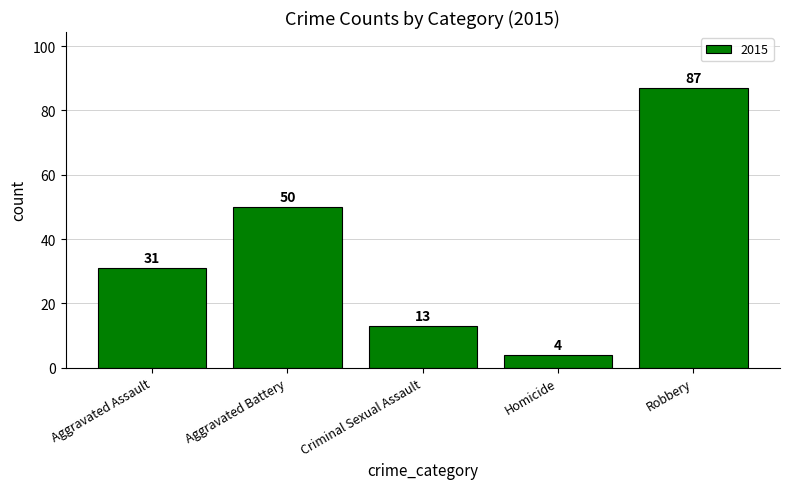

What is the average value?

37